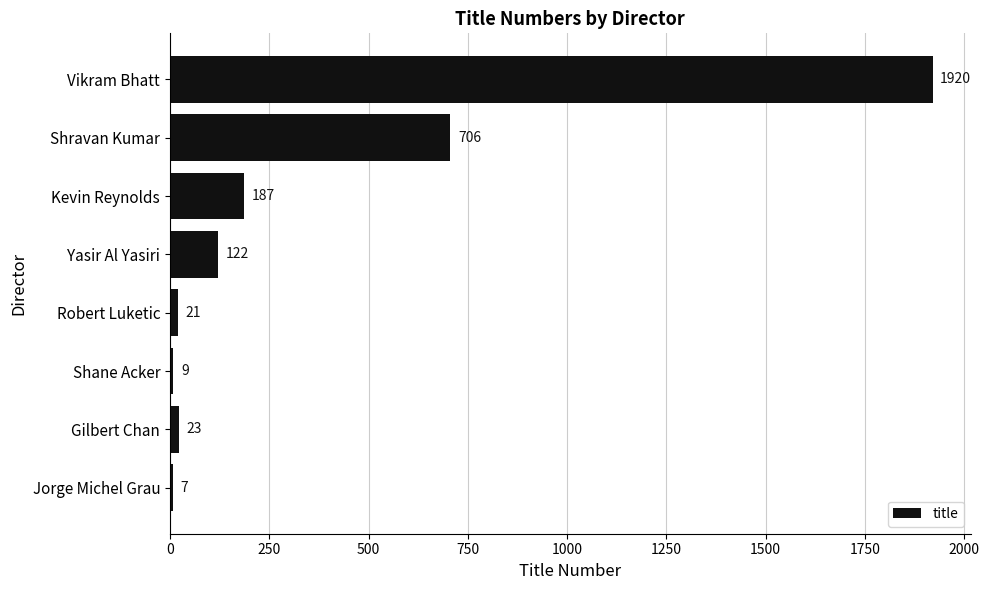

Rank the categories by value from lowest to highest.

Jorge Michel Grau, Shane Acker, Robert Luketic, Gilbert Chan, Yasir Al Yasiri, Kevin Reynolds, Shravan Kumar, Vikram Bhatt